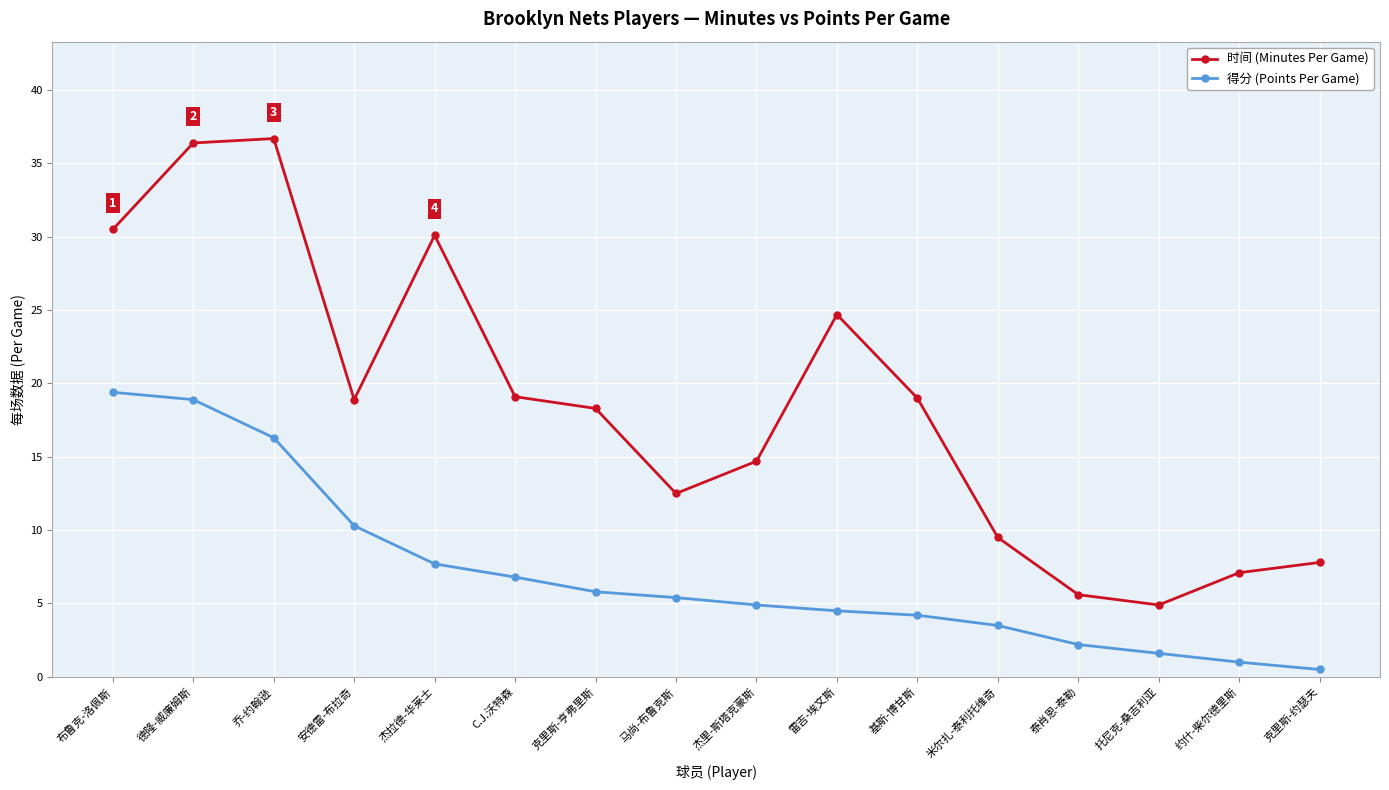

List the series in order of their overall mean, highest first.

时间 (Minutes Per Game), 得分 (Points Per Game)